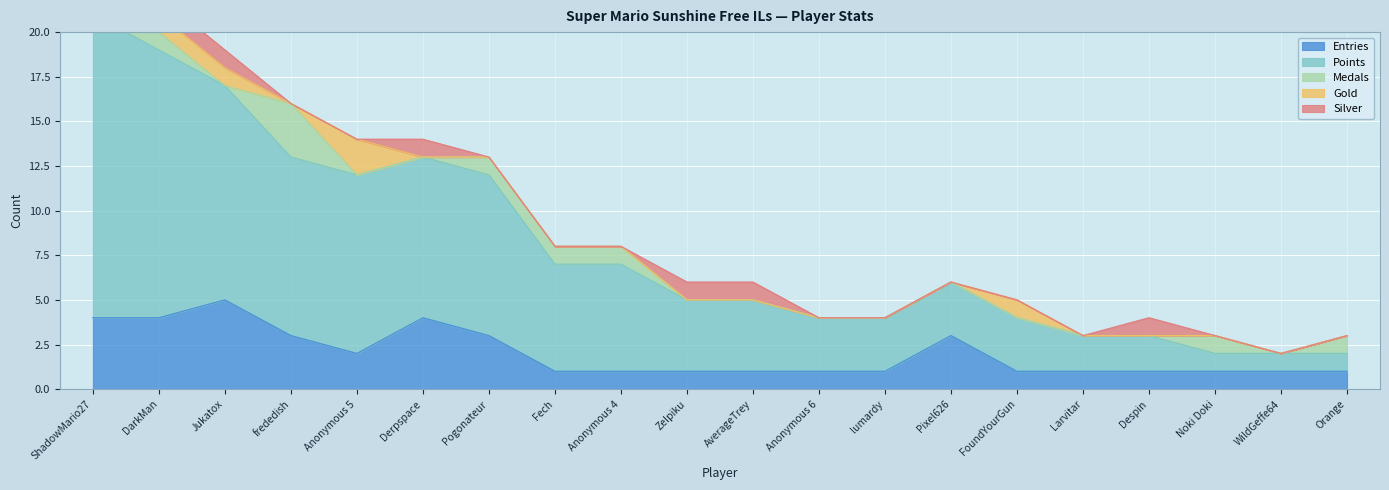

Where is Entries nearest to the value 3?

frededish